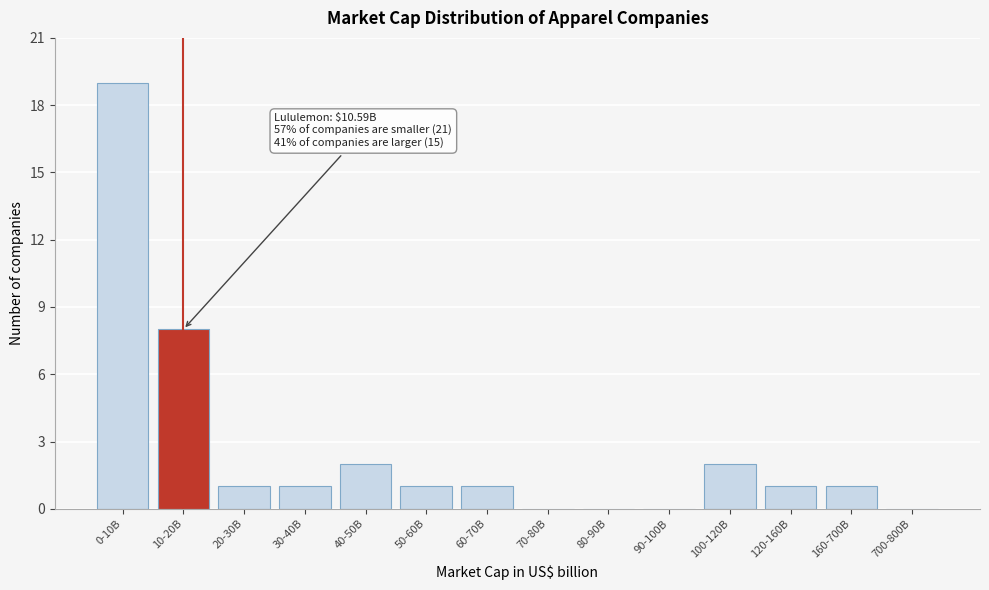

Reading left to right, list all the values displayed in this chart.

0-10B=19	10-20B=8	20-30B=1	30-40B=1	40-50B=2	50-60B=1	60-70B=1	70-80B=0	80-90B=0	90-100B=0	100-120B=2	120-160B=1	160-700B=1	700-800B=0